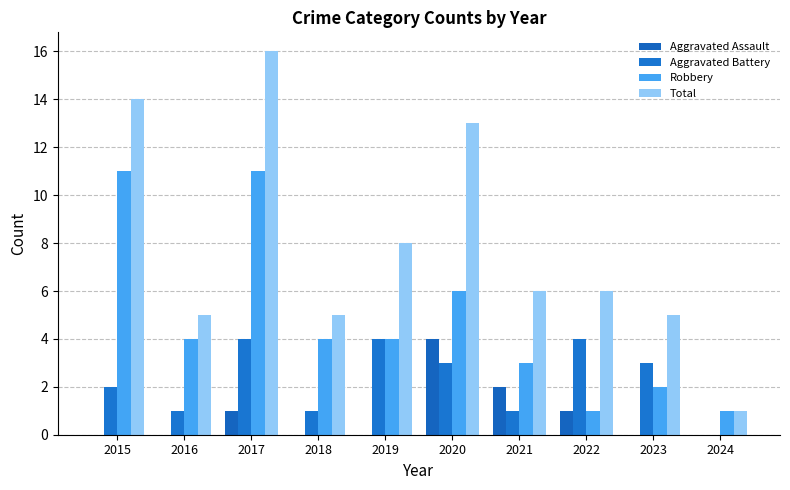

Which category has the lowest value in the Total series?

2024